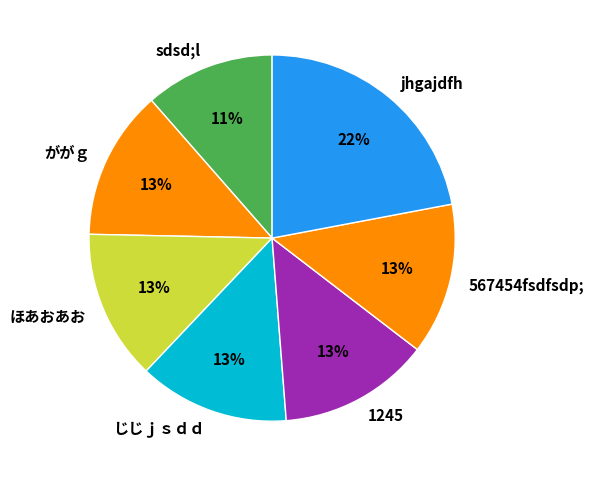

Is 567454fsdfsdp; the majority of the pie?

No